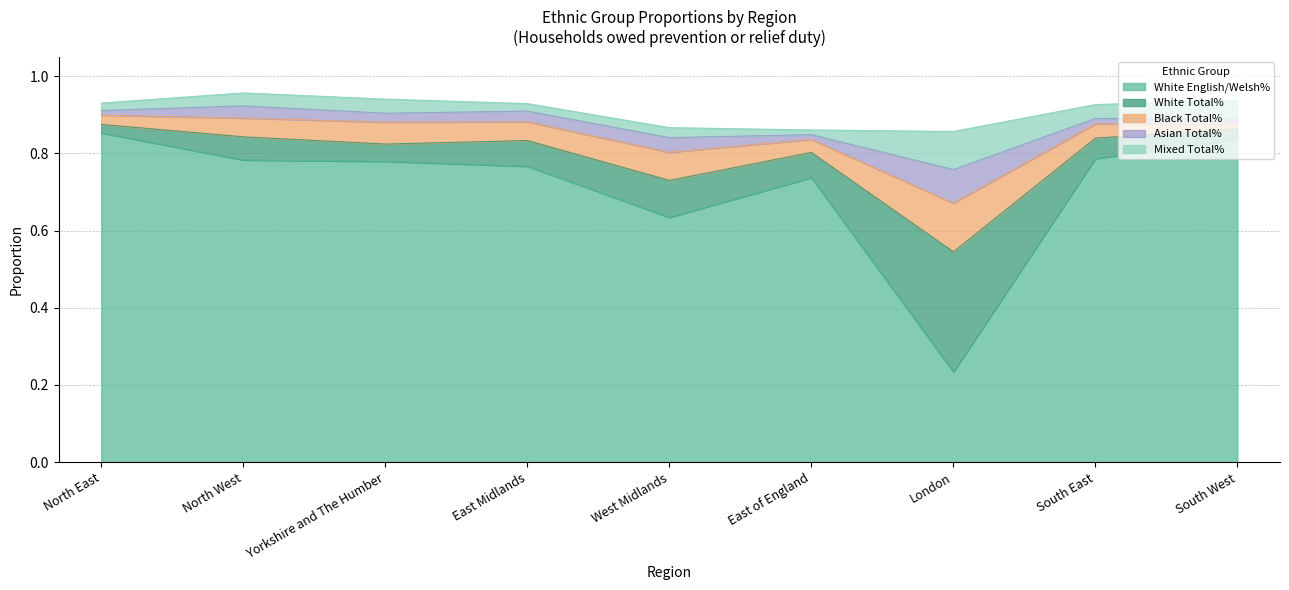

At how many categories does at least one series exceed 0?

9